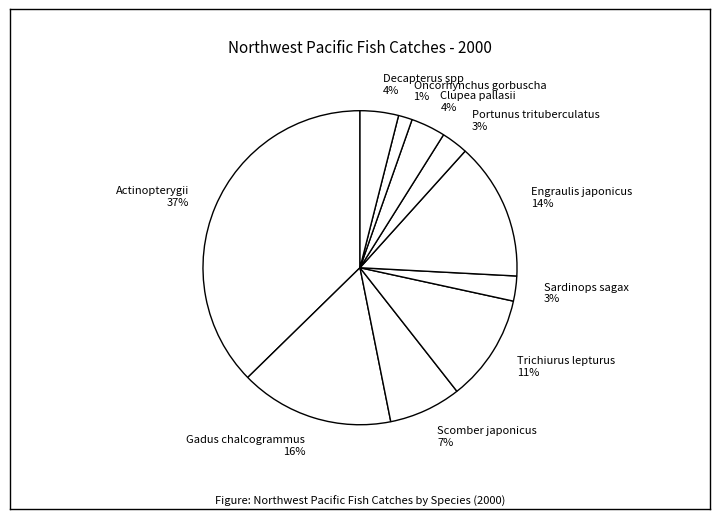

Between Oncorhynchus gorbuscha 1% and Actinopterygii 37%, which is larger?

Actinopterygii 37%